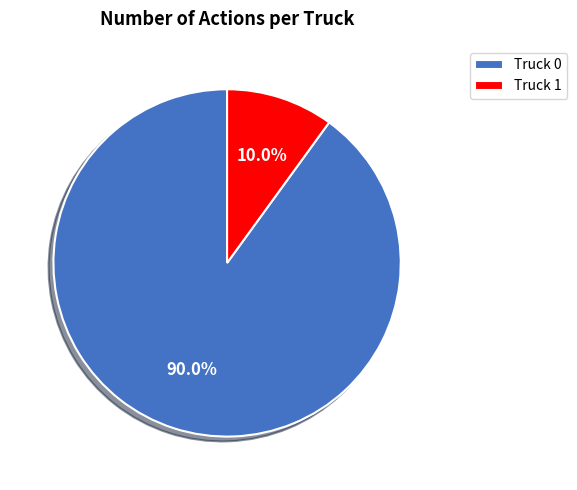

What is the largest slice in the pie chart?

Truck 0